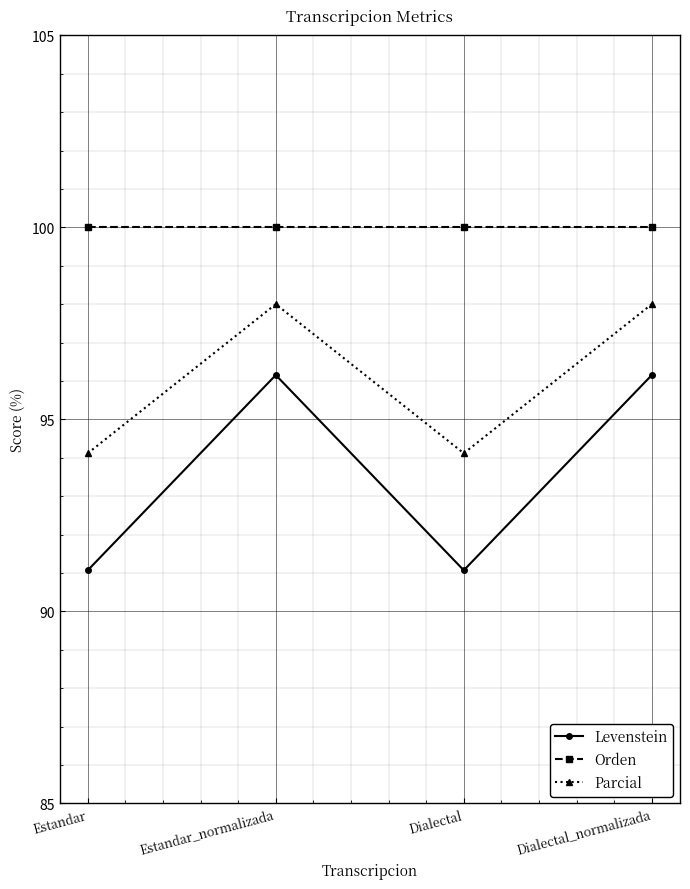

What position from the right is Dialectal?

2